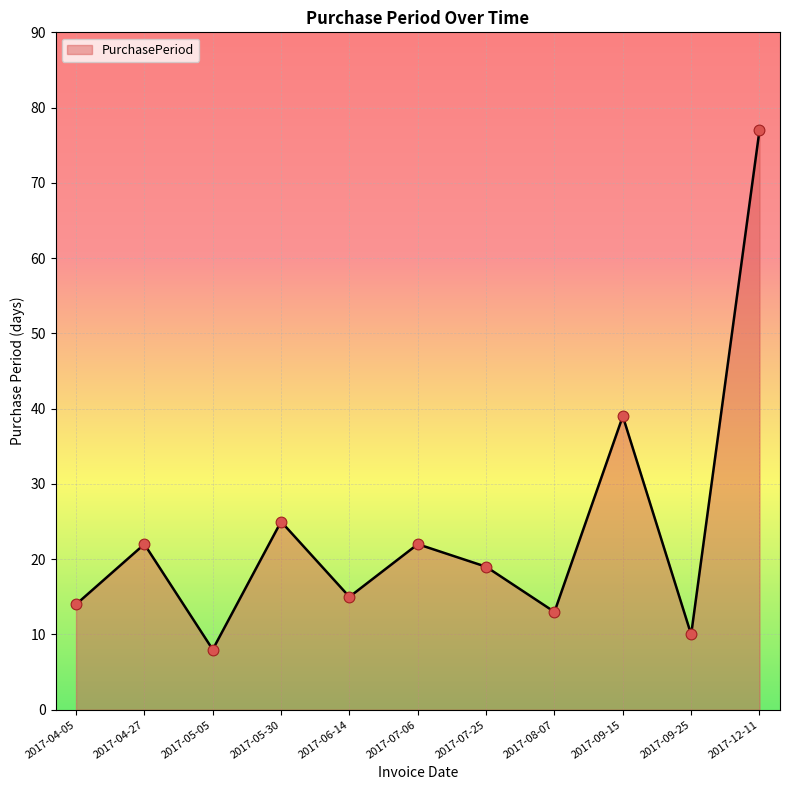

What is the ratio of the value at 2017-05-05 to the value at 2017-12-11?

0.1